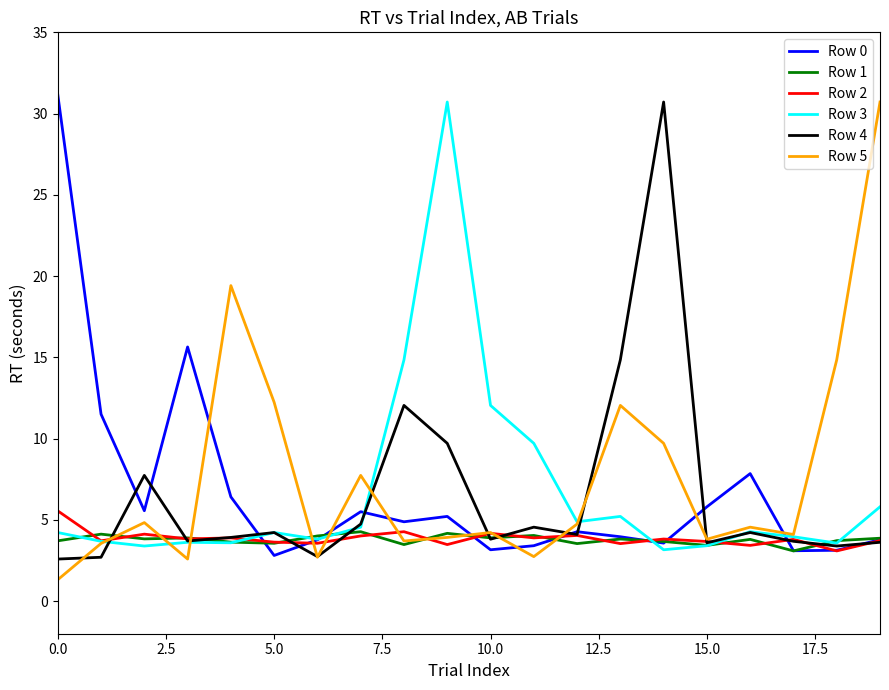

What is the minimum value shown in the chart?

1.3